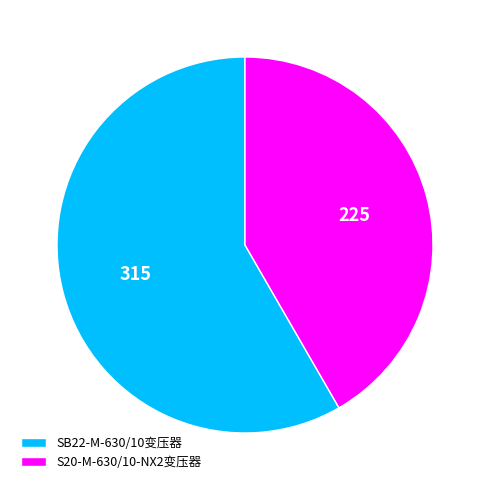

Is there any slice that represents more than half of the pie?

Yes